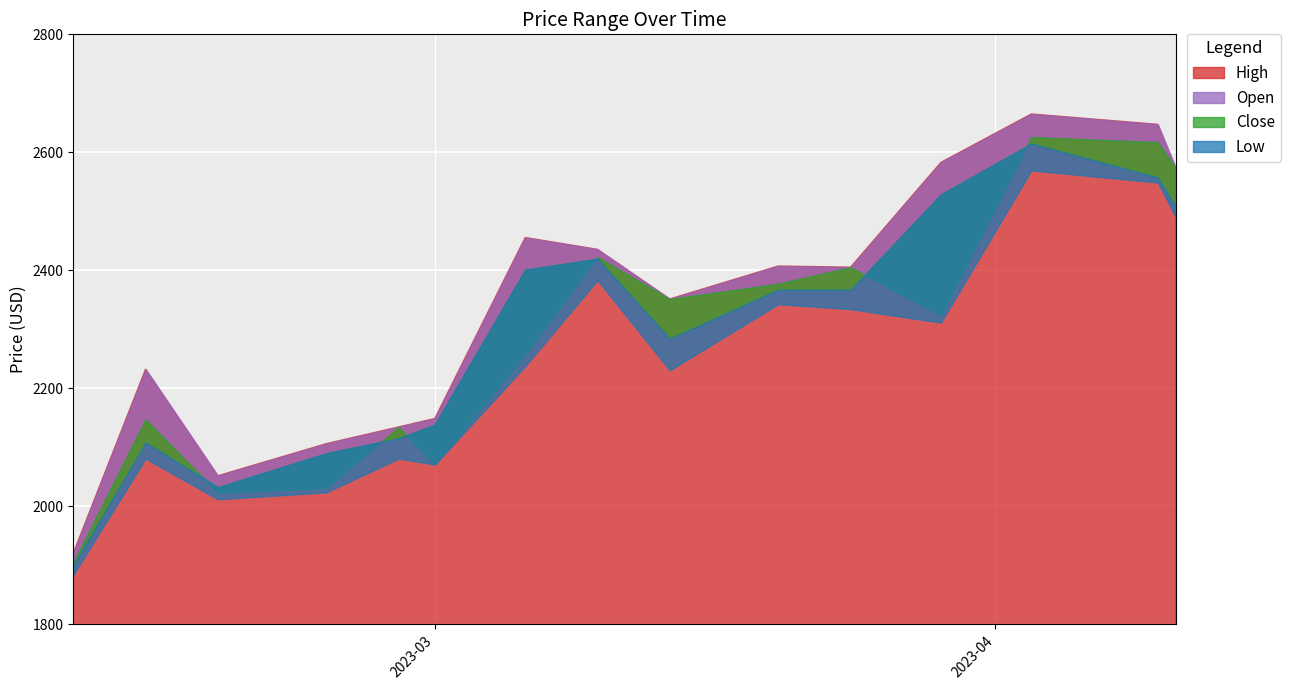

True or false: Low and High intersect in this chart.

False